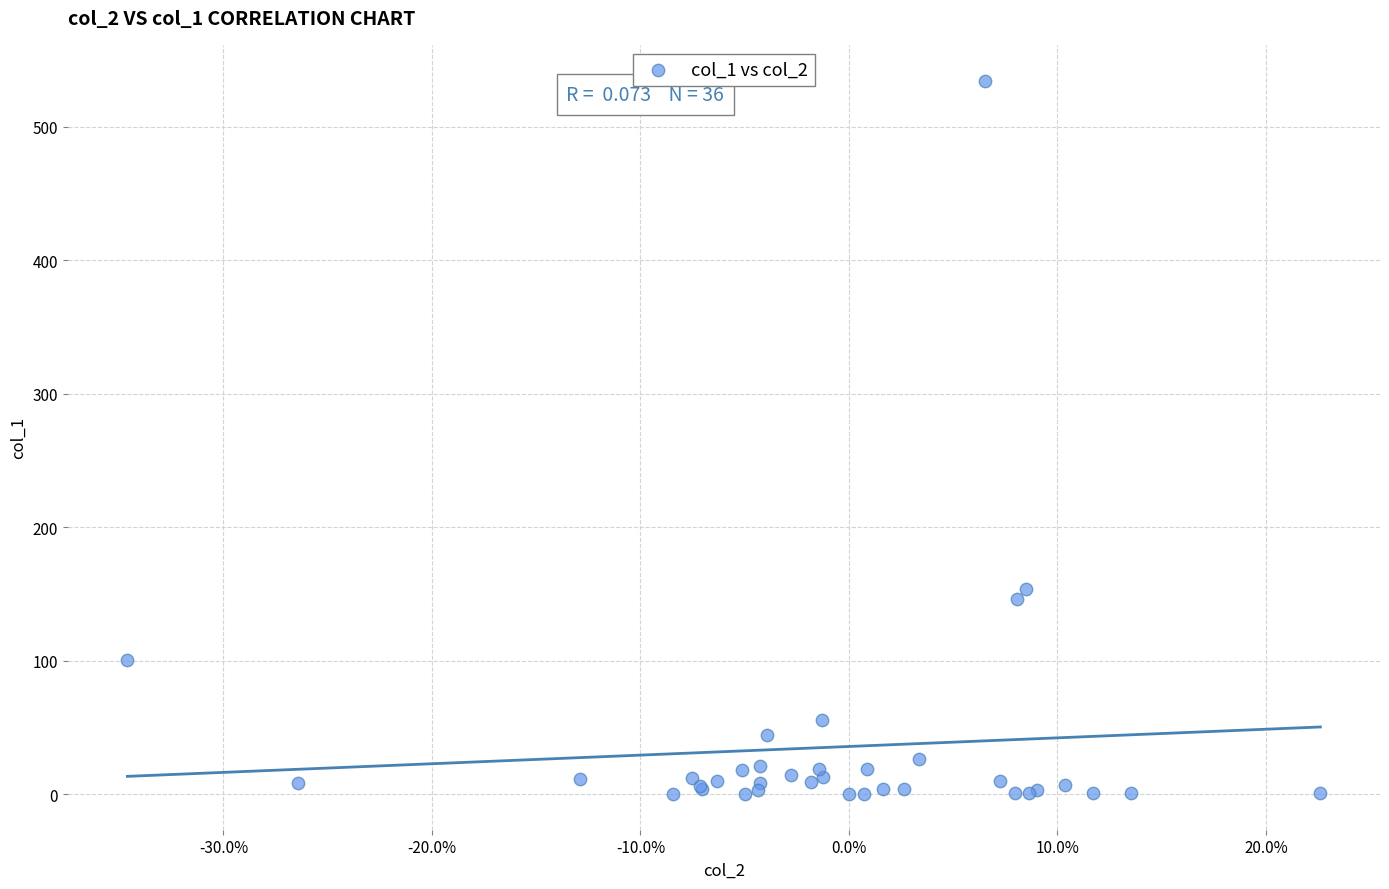

What Y value in the scatter plot is closest to 267?

153.4